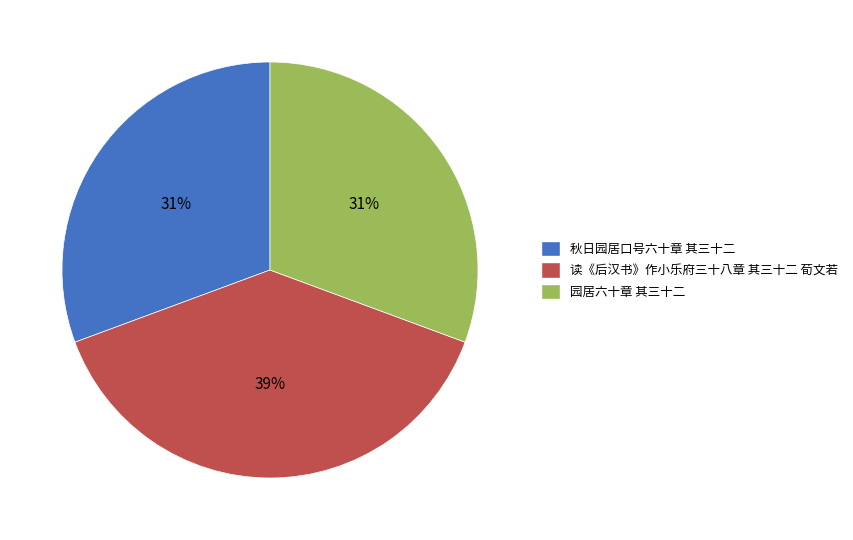

To the nearest percent, what is the difference between the 秋日园居口号六十章 其三十二 and 读《后汉书》作小乐府三十八章 其三十二 荀文若 slice percentages?

8%